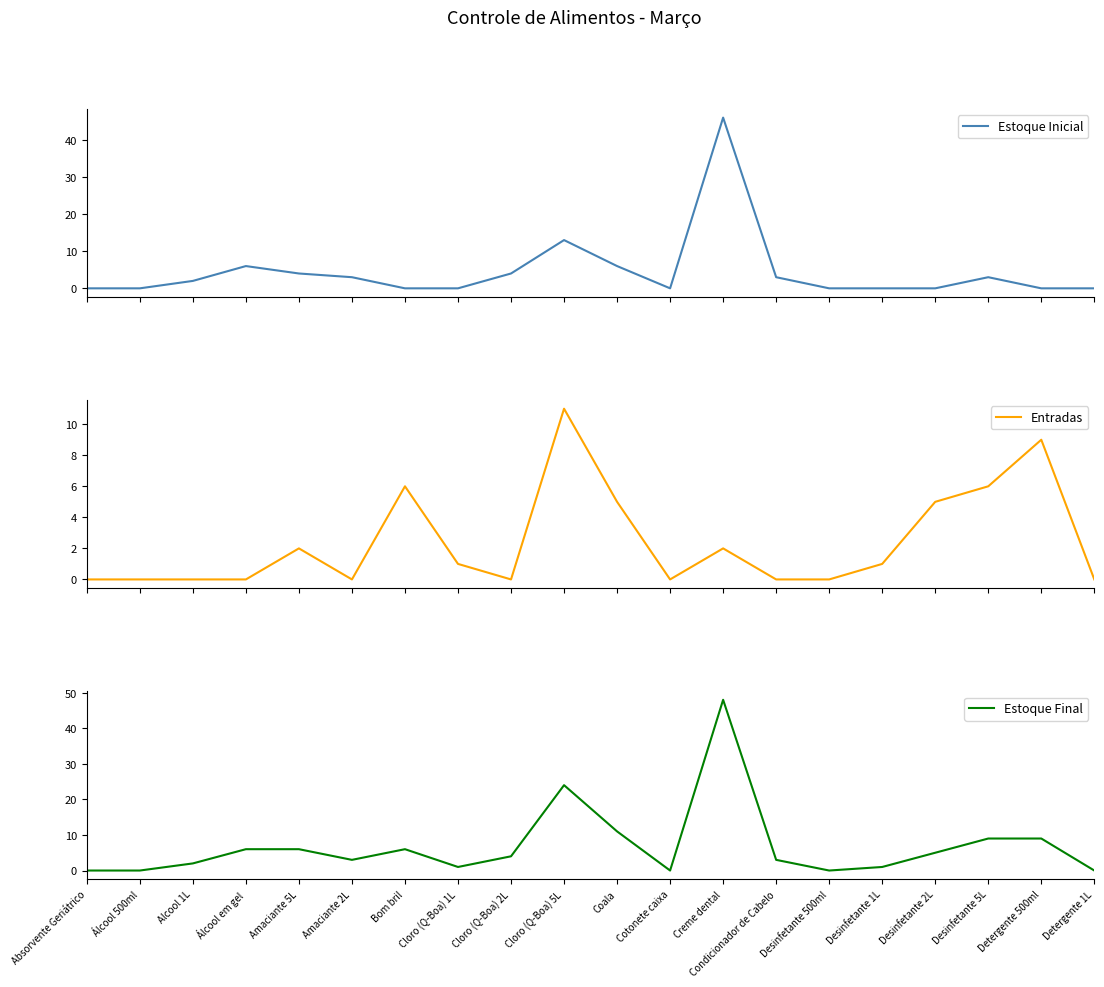

The Entradas series shows 6 at Bom bril. True or false?

True